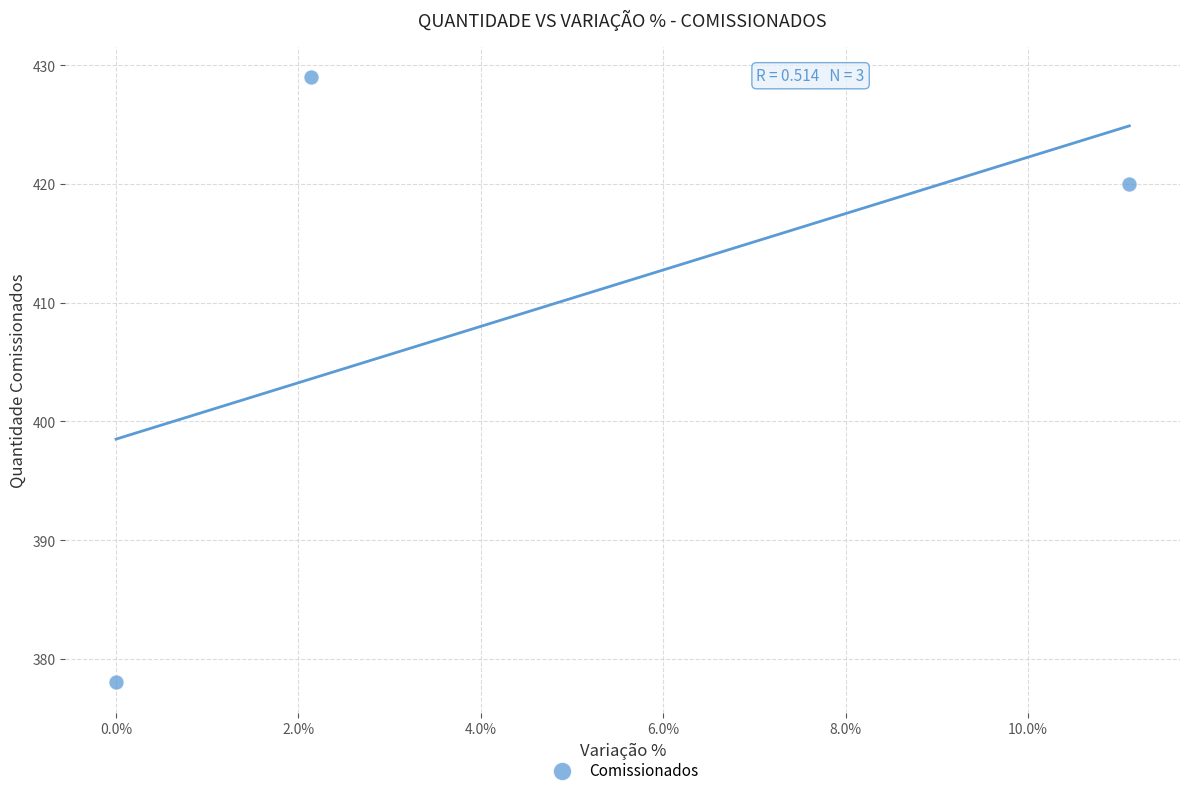

What Y value in the scatter plot is closest to 403?

420